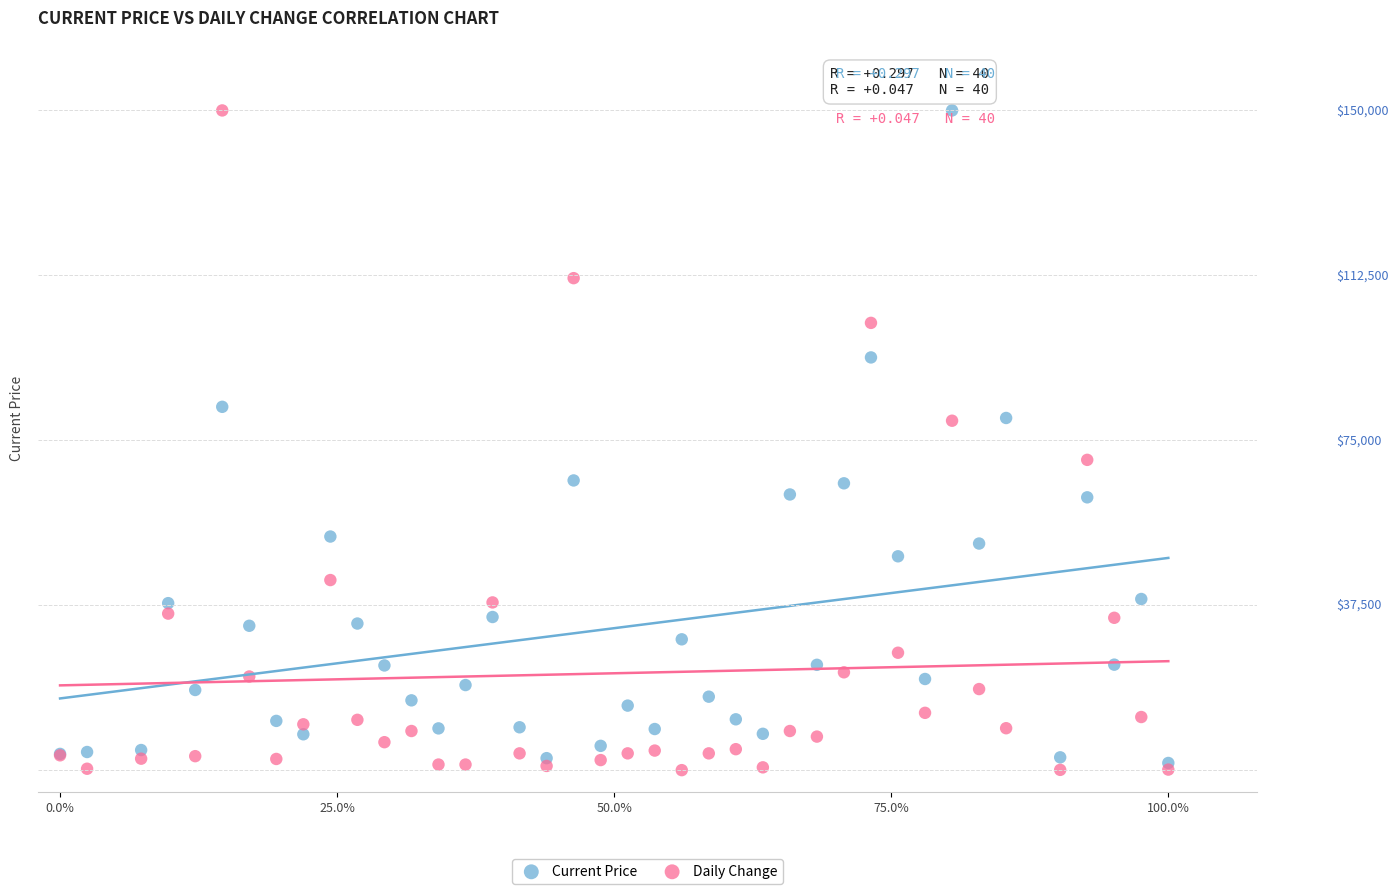

Which series contains the lowest Y value?

Daily Change